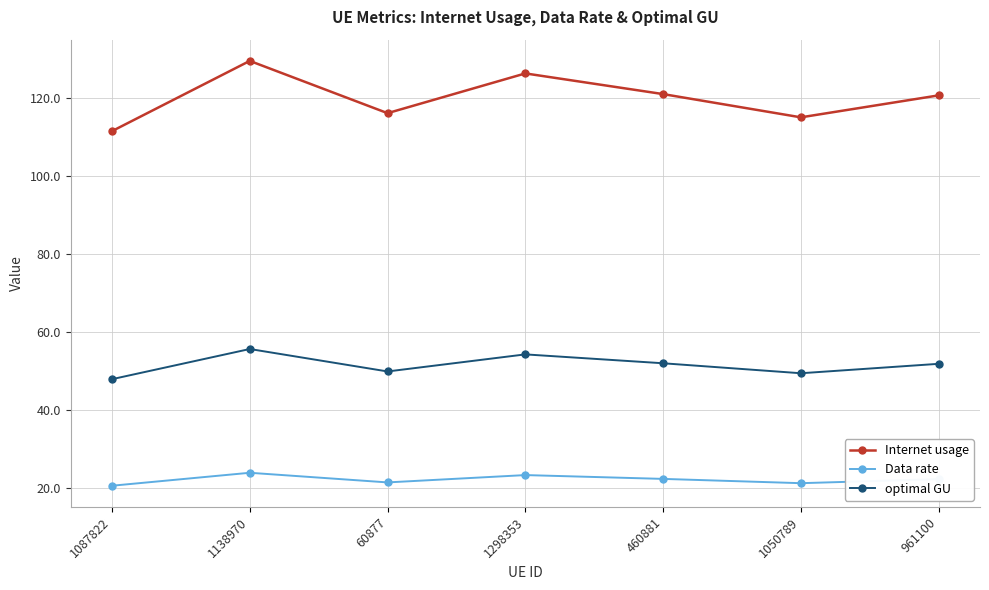

What is the difference between the optimal GU values at 460881 and 1087822?

4.1